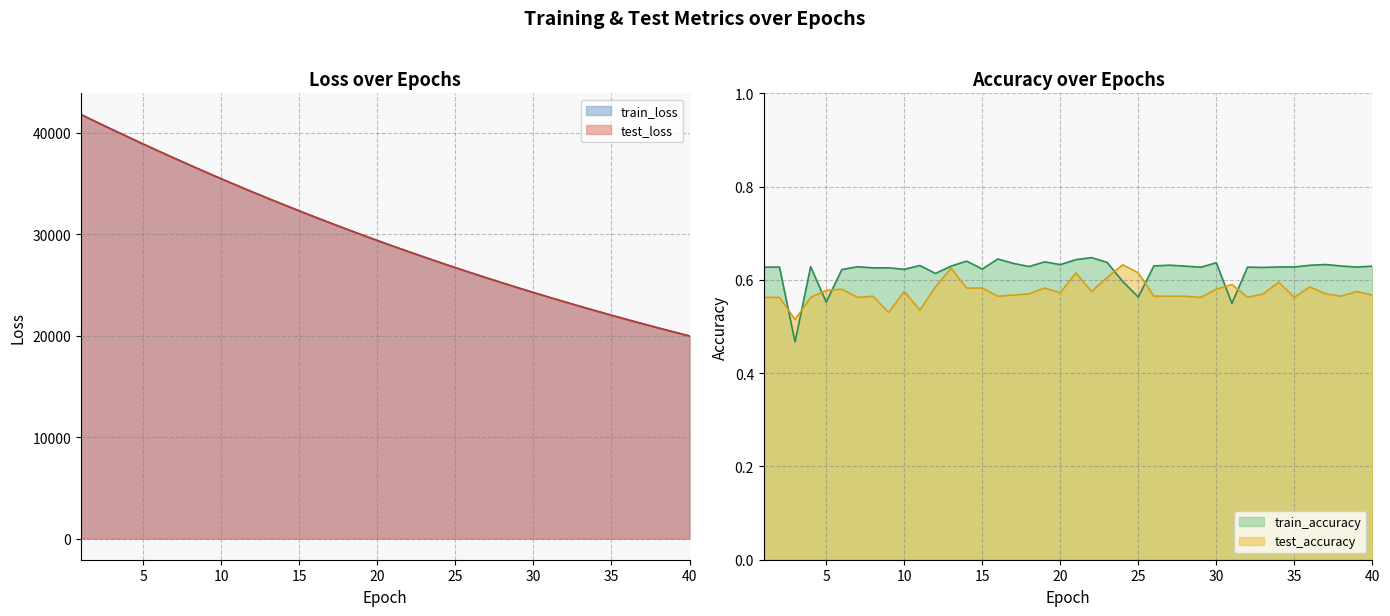

Reading left to right, extract all data points from this chart.

test_loss: 41814.5	41069.0	40330.9	39614.9	38892.3	38189.6	37496.2	36810.1	36133.0	35469.1	34815.6	34171.4	33538.3	32915.5	32302.3	31699.7	31106.7	30523.5	29949.7	29386.2	28831.9	28287.1	27751.9	27226.1	26709.1	26203.2	25703.2	25213.8	24733.5	24259.5	23795.1	23340.9	22891.5	22451.4	22020.9	21595.0	21178.9	20769.7	20367.2	19972.3
train_loss: 41806.8	41064.6	40332.0	39612.2	38892.4	38188.3	37495.0	36808.9	36132.3	35468.5	34814.8	34171.2	33538.1	32915.2	32302.1	31699.4	31106.3	30523.1	29949.4	29385.8	28831.6	28287.0	27751.7	27226.1	26709.1	26202.6	25702.9	25213.6	24732.9	24259.2	23795.2	23340.0	22891.3	22451.2	22020.2	21594.7	21178.4	20769.1	20366.8	19971.9
test_accuracy: 0.6	0.6	0.5	0.6	0.6	0.6	0.6	0.6	0.5	0.6	0.5	0.6	0.6	0.6	0.6	0.6	0.6	0.6	0.6	0.6	0.6	0.6	0.6	0.6	0.6	0.6	0.6	0.6	0.6	0.6	0.6	0.6	0.6	0.6	0.6	0.6	0.6	0.6	0.6	0.6
train_accuracy: 0.6	0.6	0.5	0.6	0.6	0.6	0.6	0.6	0.6	0.6	0.6	0.6	0.6	0.6	0.6	0.6	0.6	0.6	0.6	0.6	0.6	0.6	0.6	0.6	0.6	0.6	0.6	0.6	0.6	0.6	0.5	0.6	0.6	0.6	0.6	0.6	0.6	0.6	0.6	0.6